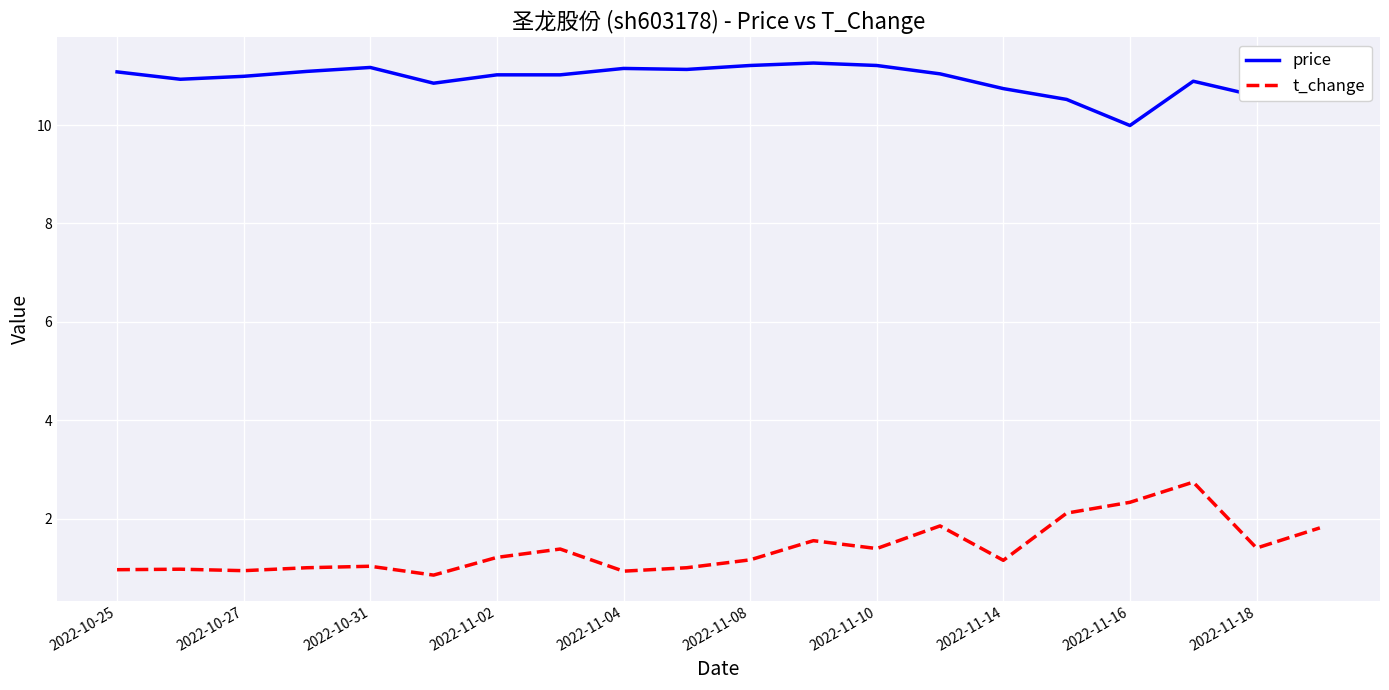

What is the greatest value displayed?

11.3